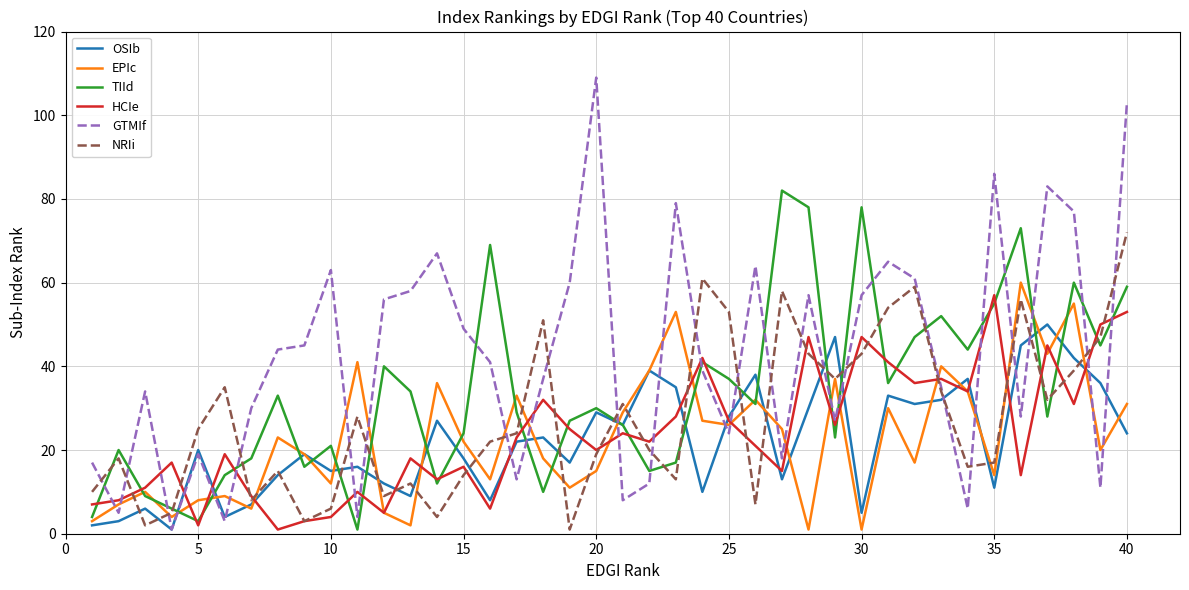

Which series has the largest range (max minus min)?

GTMIf